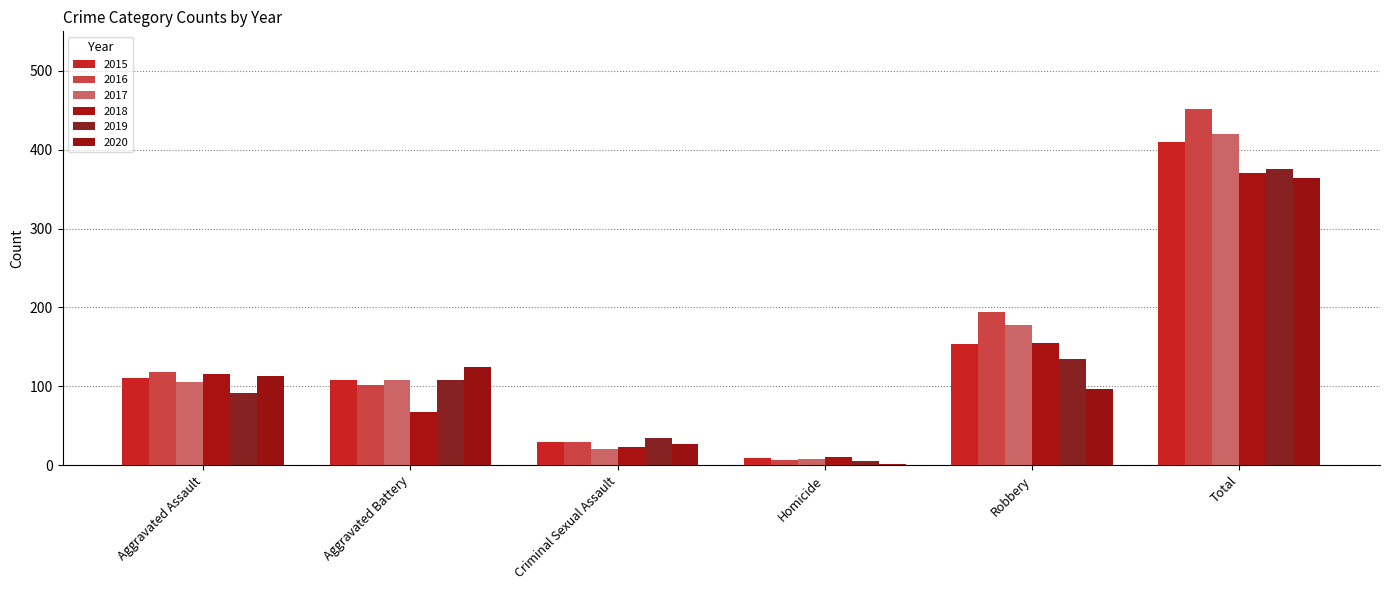

What is the total value across all series at Homicide?

41